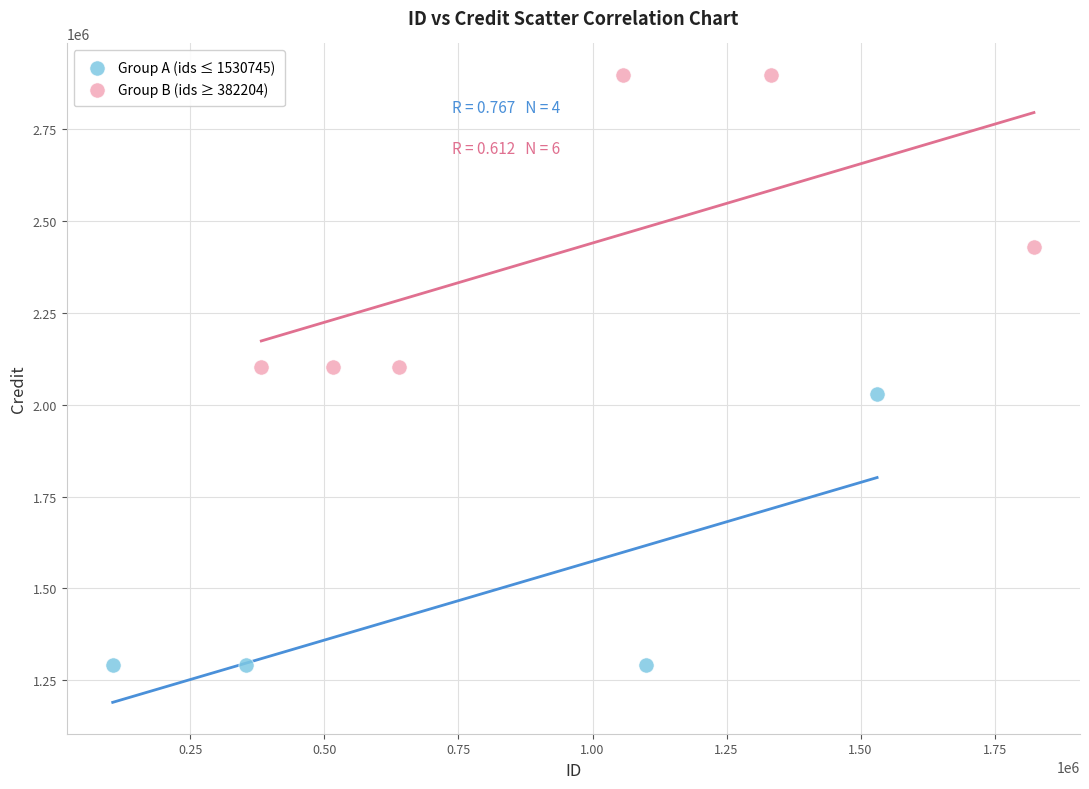

Which series reaches the minimum Y coordinate?

Group A (ids ≤ 1530745)